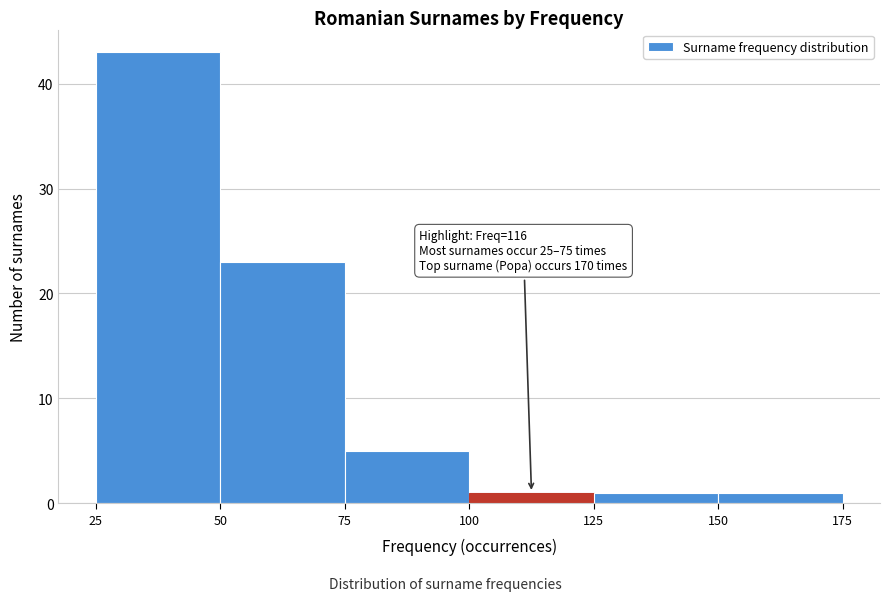

Over which range of the x-axis is the bar tallest?

25 to 50